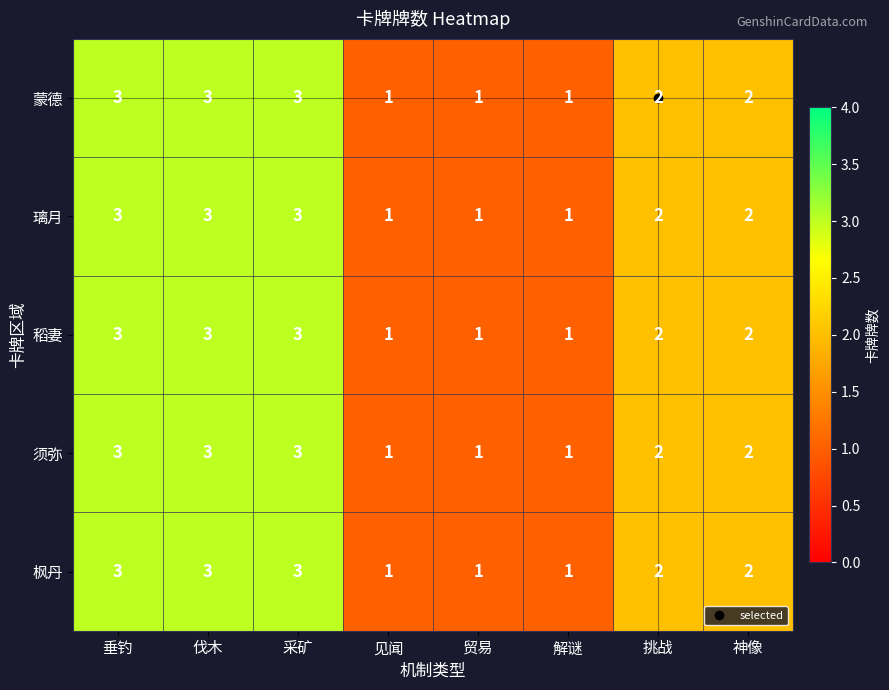

The value of 璃月 at 解谜 is 1. True or false?

True